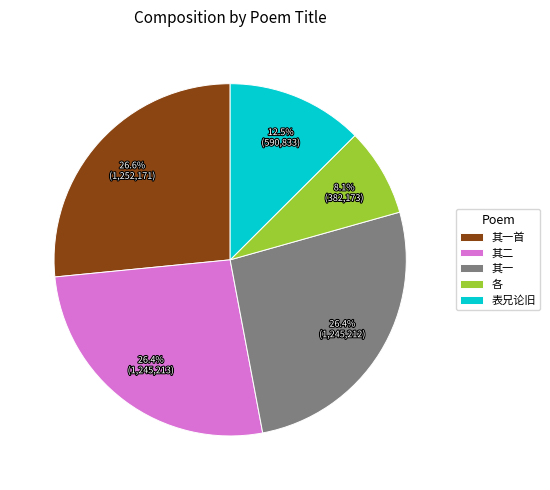

How many slices are in this pie chart?

5